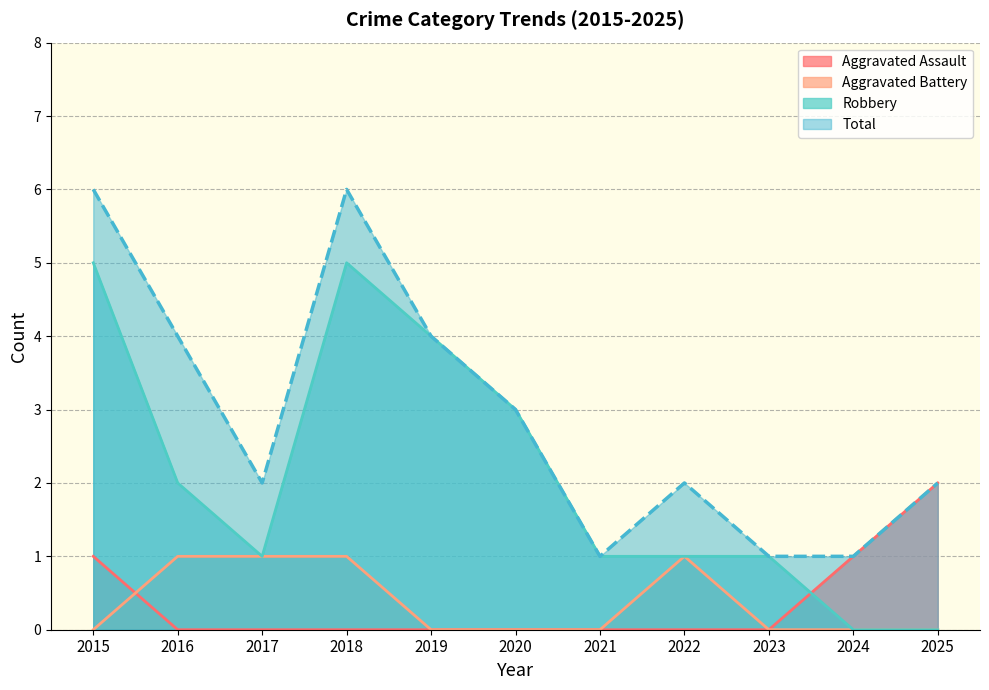

What is the difference between the maximum and minimum values in the Aggravated Battery series?

1